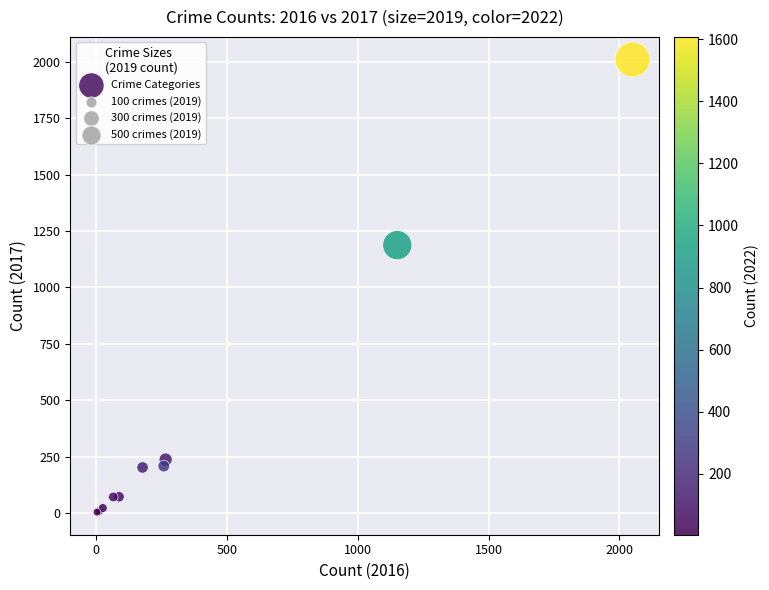

What Y value in the scatter plot is closest to 1007?

1188